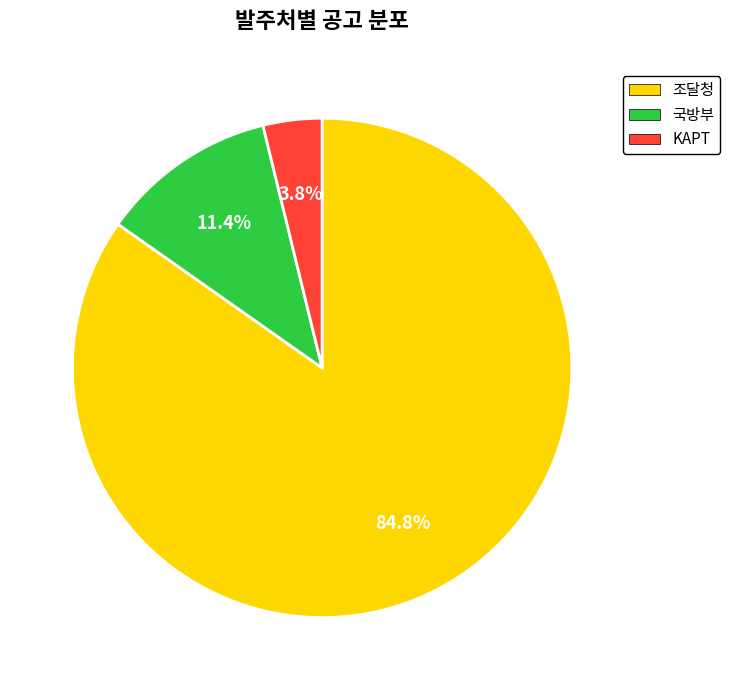

What is the largest slice in the pie chart?

조달청